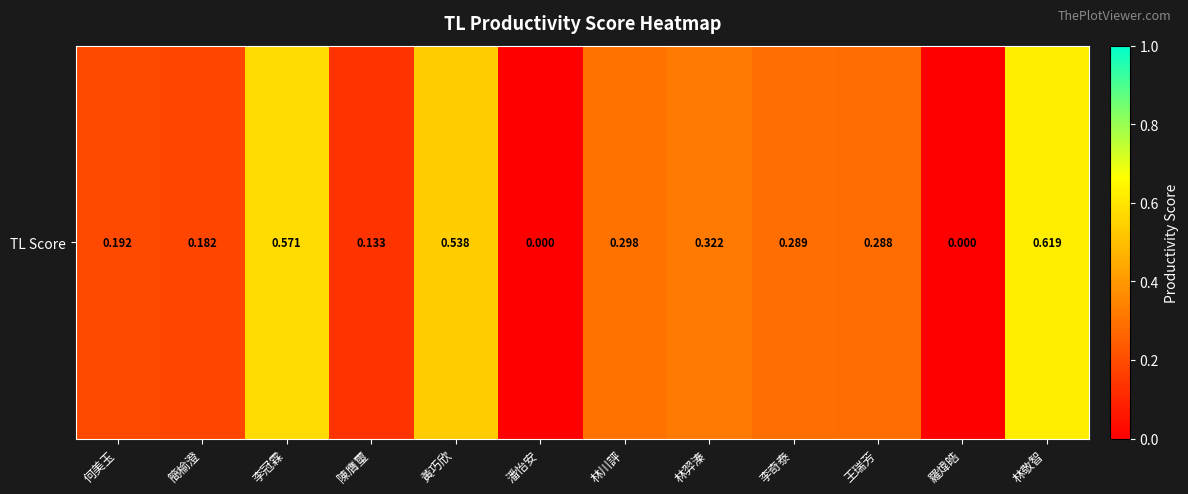

Reading right to left, transcribe all the data shown in this chart.

0.6	0.0	0.3	0.3	0.3	0.3	0.0	0.5	0.1	0.6	0.2	0.2